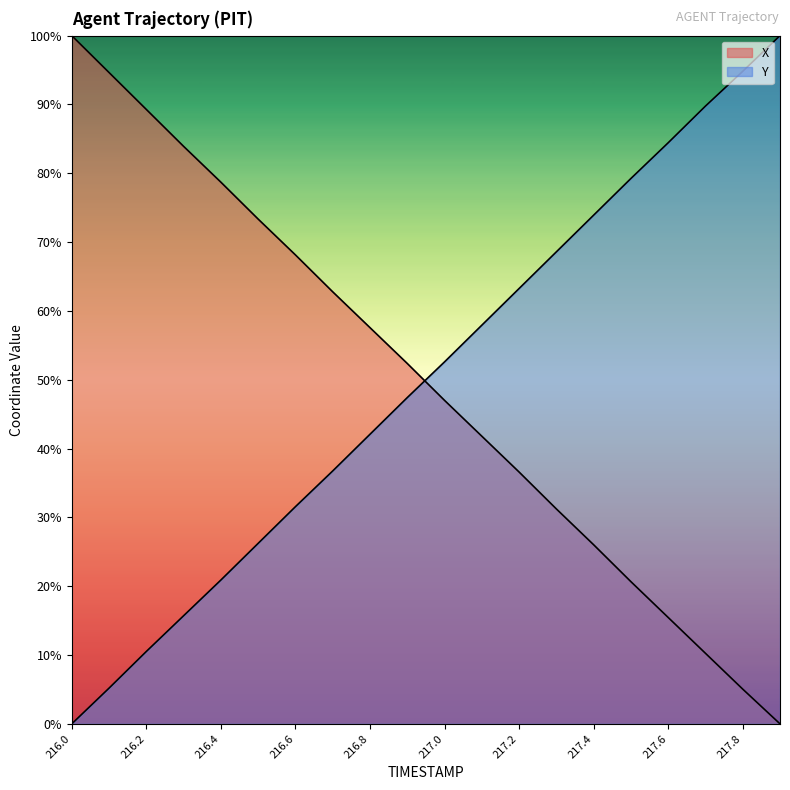

Does the chart display data point markers on the line(s)?

No